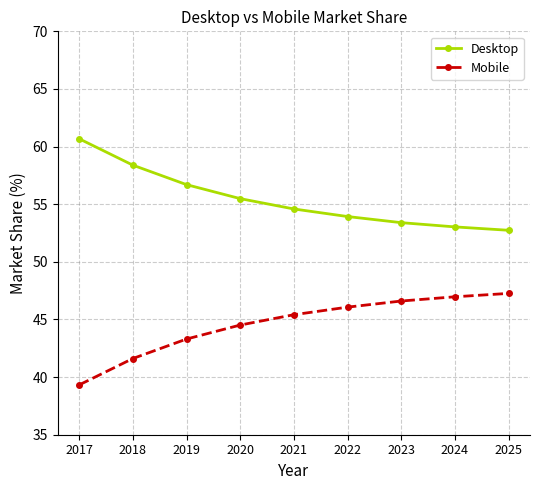

Which category has the lowest value in the Desktop series?

2025